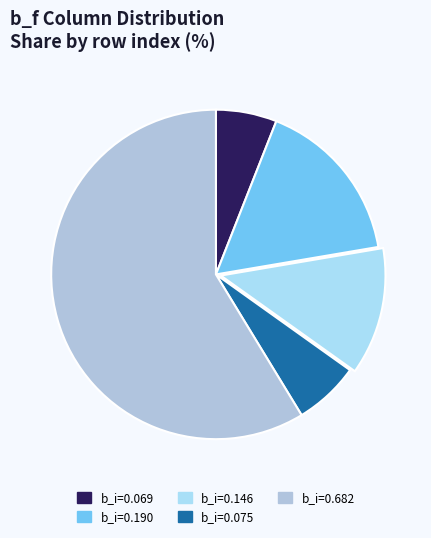

How many segments does this pie chart have?

5